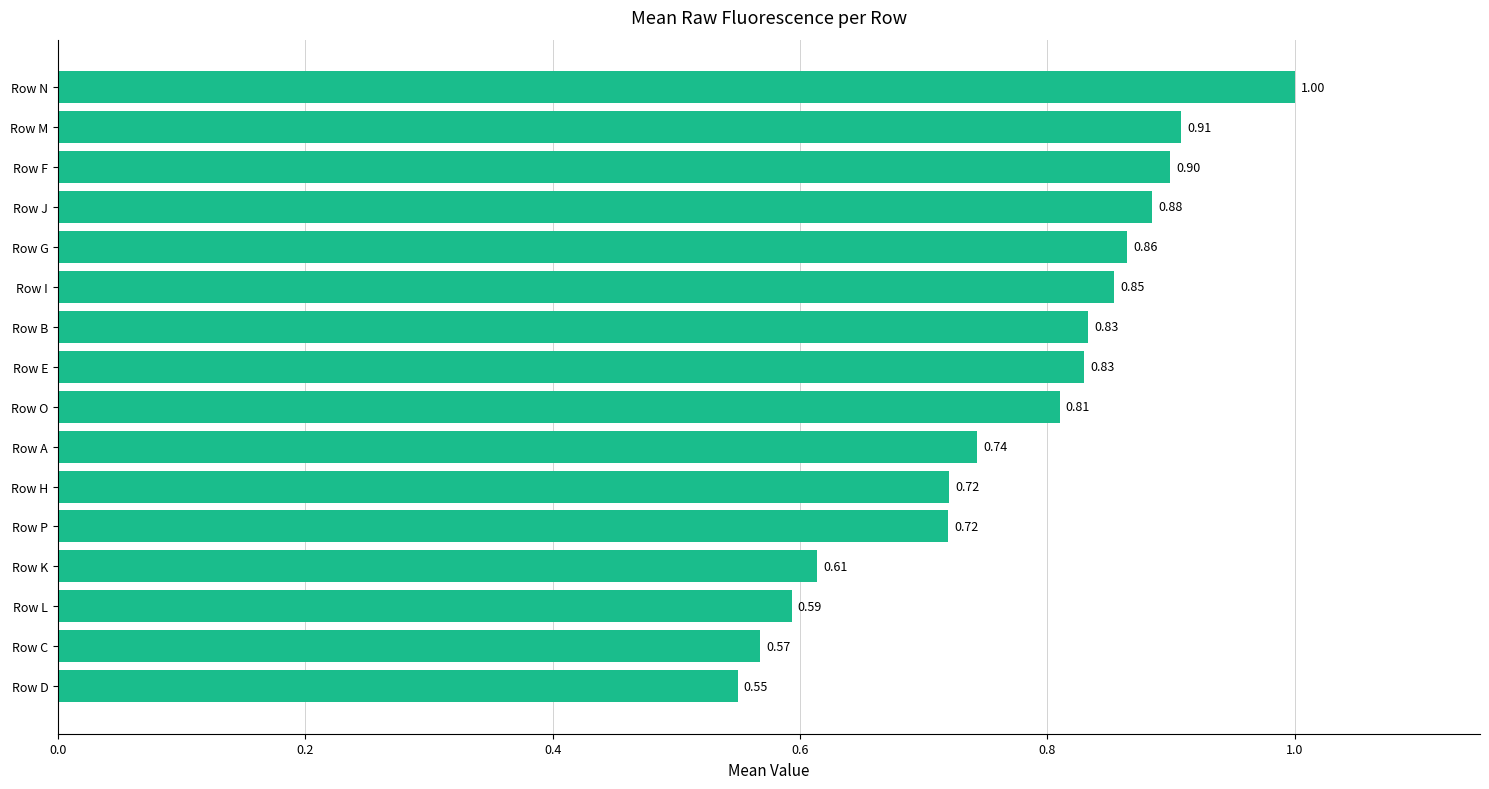

Between Row A and Row L, which is larger?

Row A